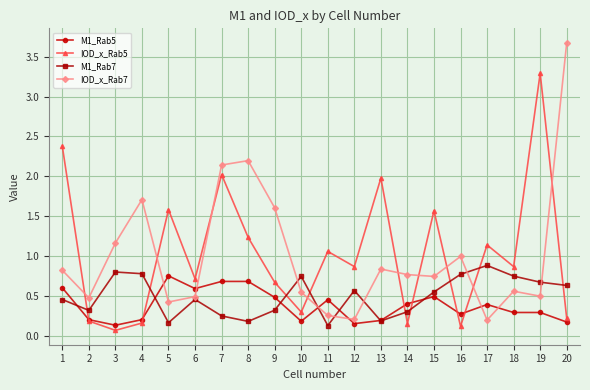

Is the value of IOD_x_Rab5 at 12 greater than the value of M1_Rab5 at 13?

Yes